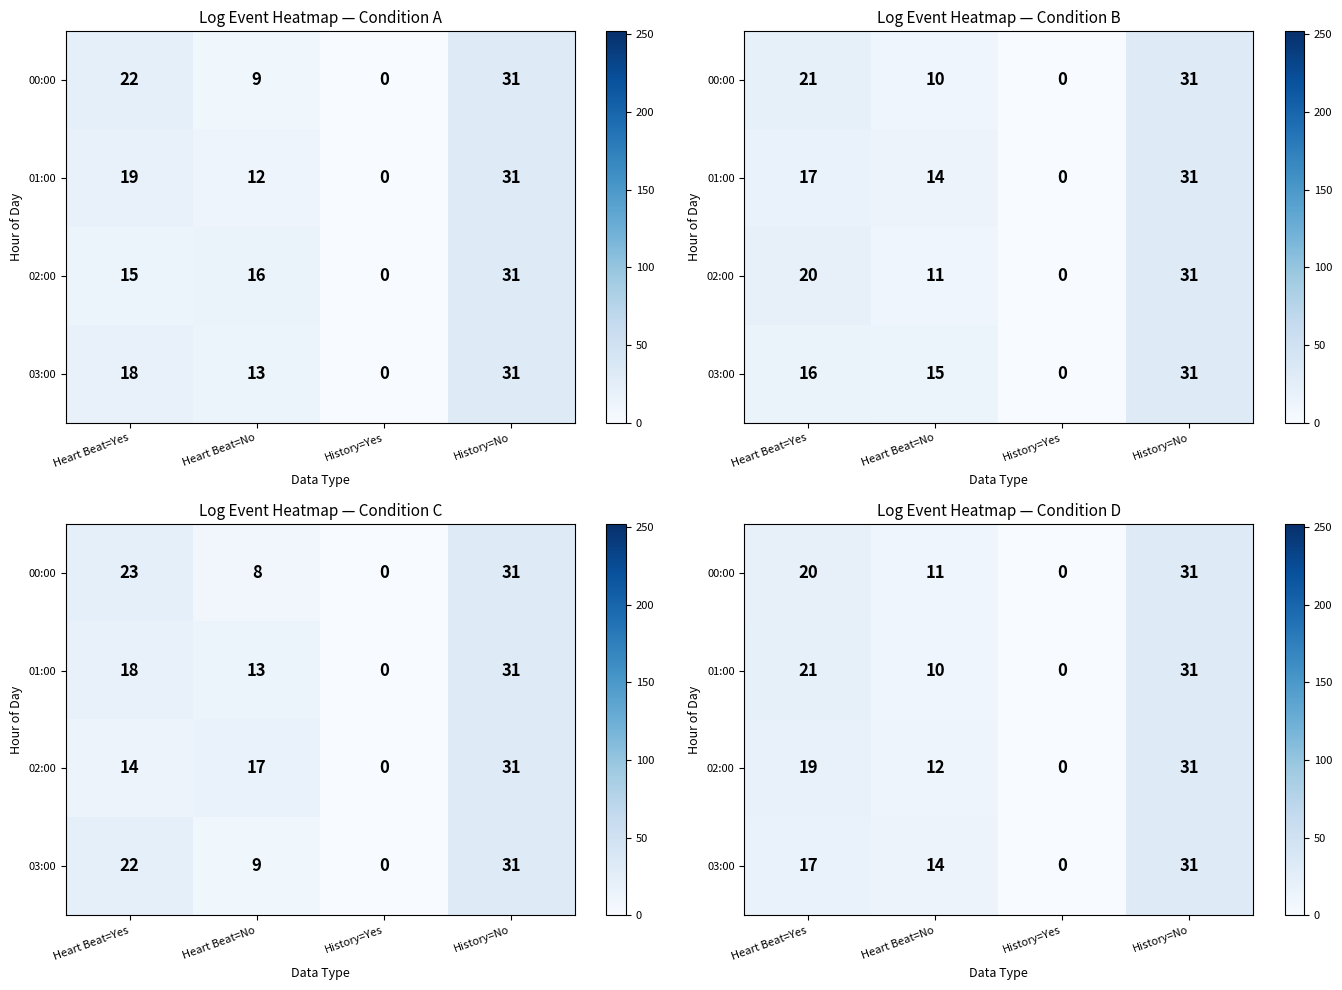

Where is 00:00 nearest to the value 15?

Heart Beat=No